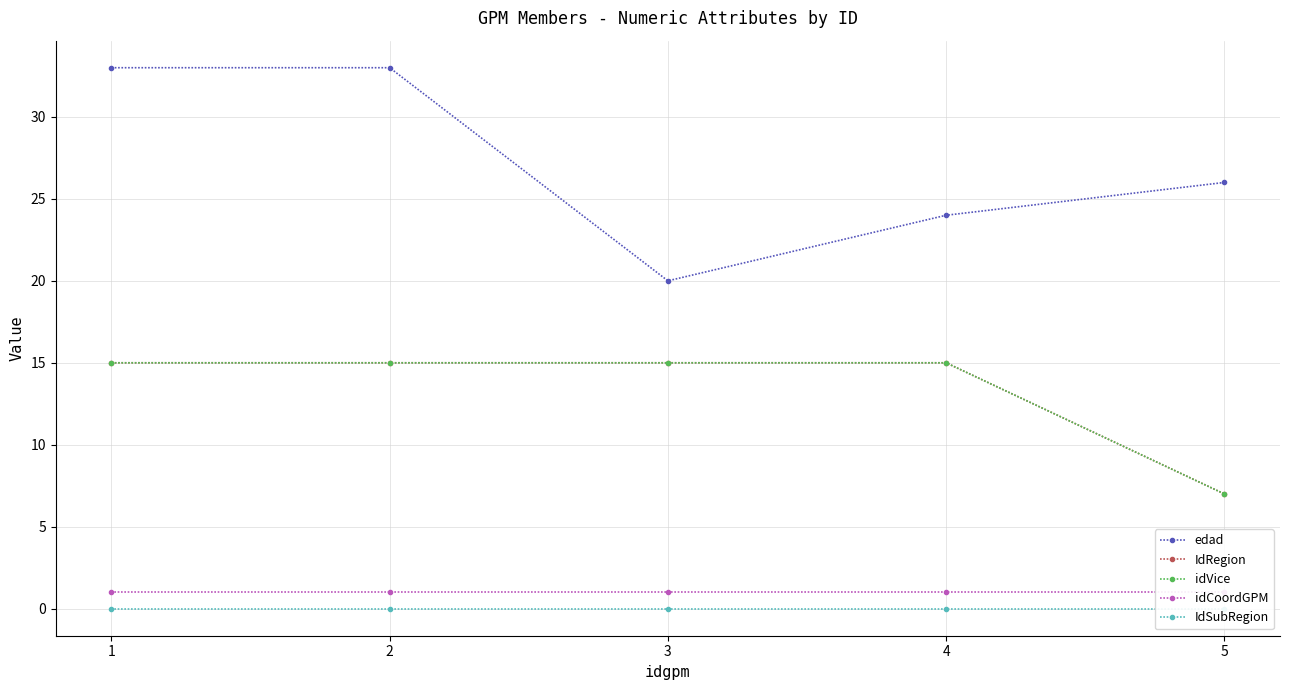

At which category is the sum across all series the highest?

1